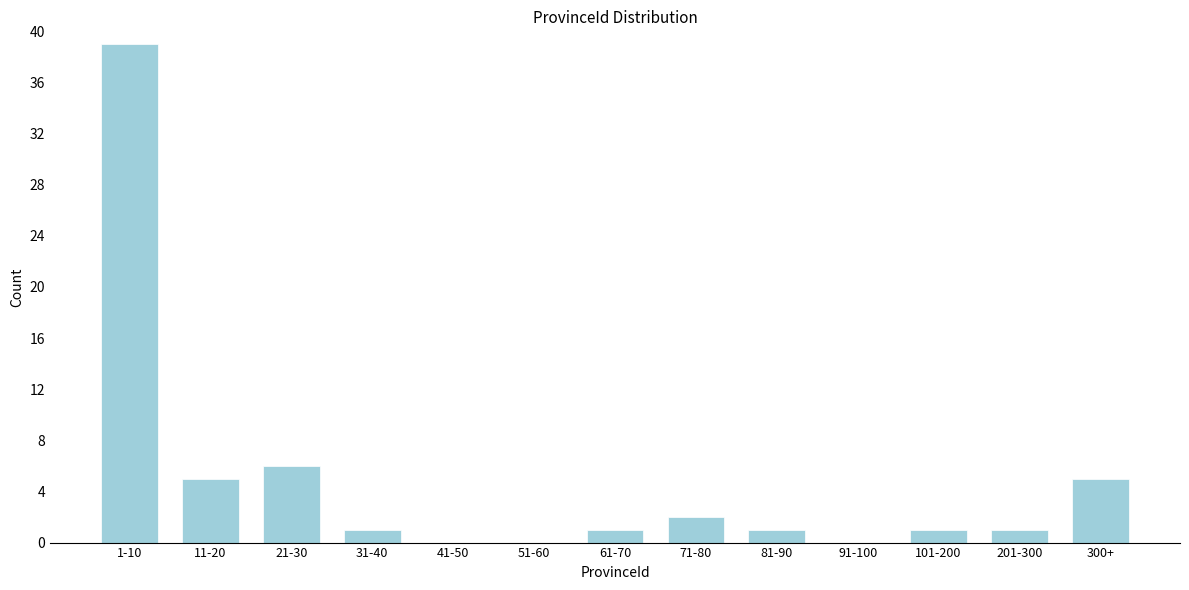

Reading left to right, extract all data points from this chart.

1-10=39	11-20=5	21-30=6	31-40=1	41-50=0	51-60=0	61-70=1	71-80=2	81-90=1	91-100=0	101-200=1	201-300=1	300+=5